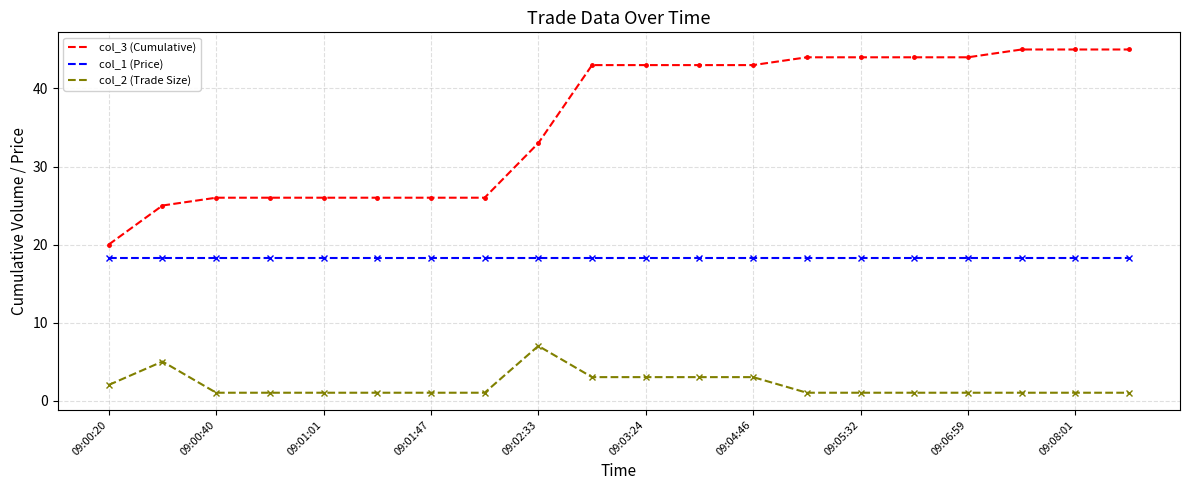

Which series has the largest total across all categories?

col_3 (Cumulative)